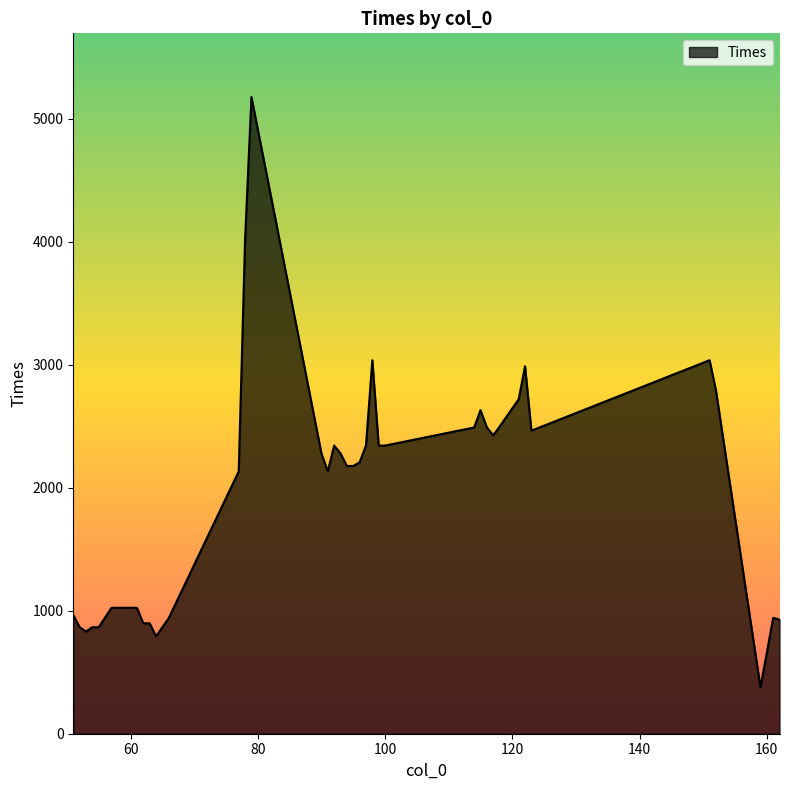

How many distinct data groups are displayed?

1